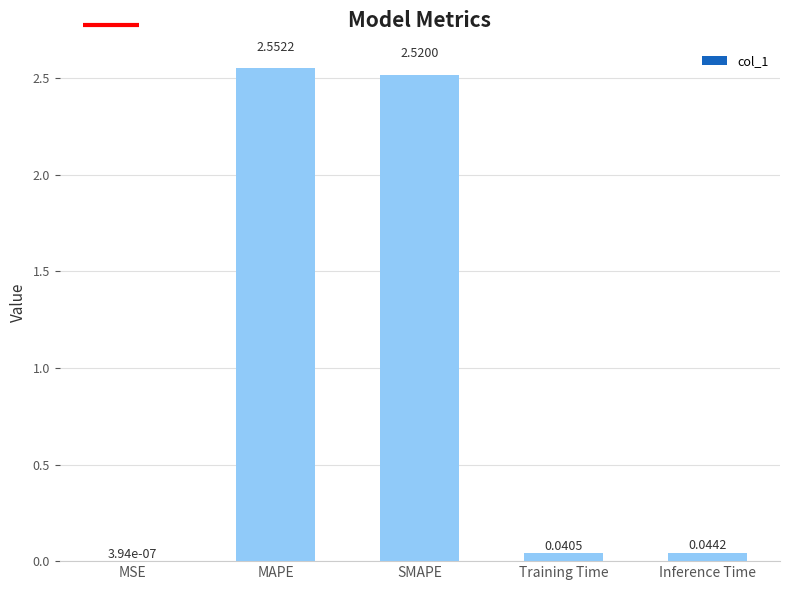

What is the sum of all values?

5.2